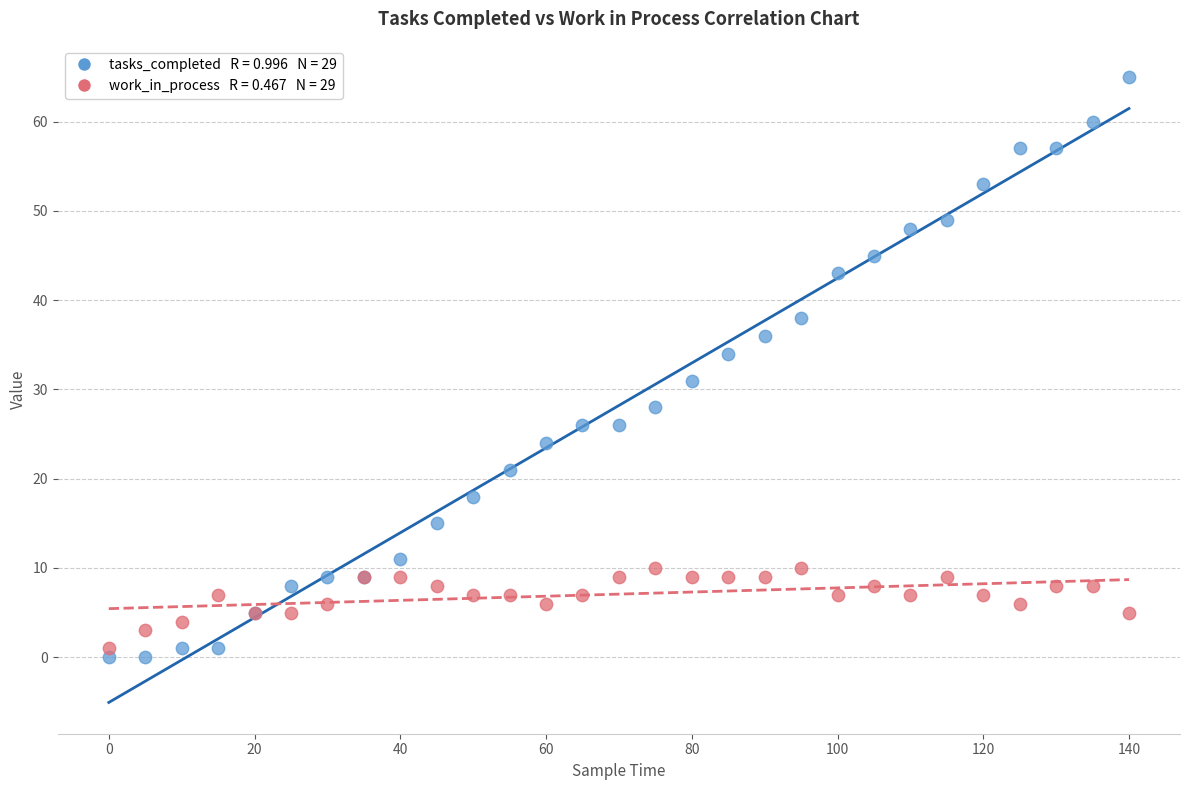

Across all series, what Y value is closest to 32?

31